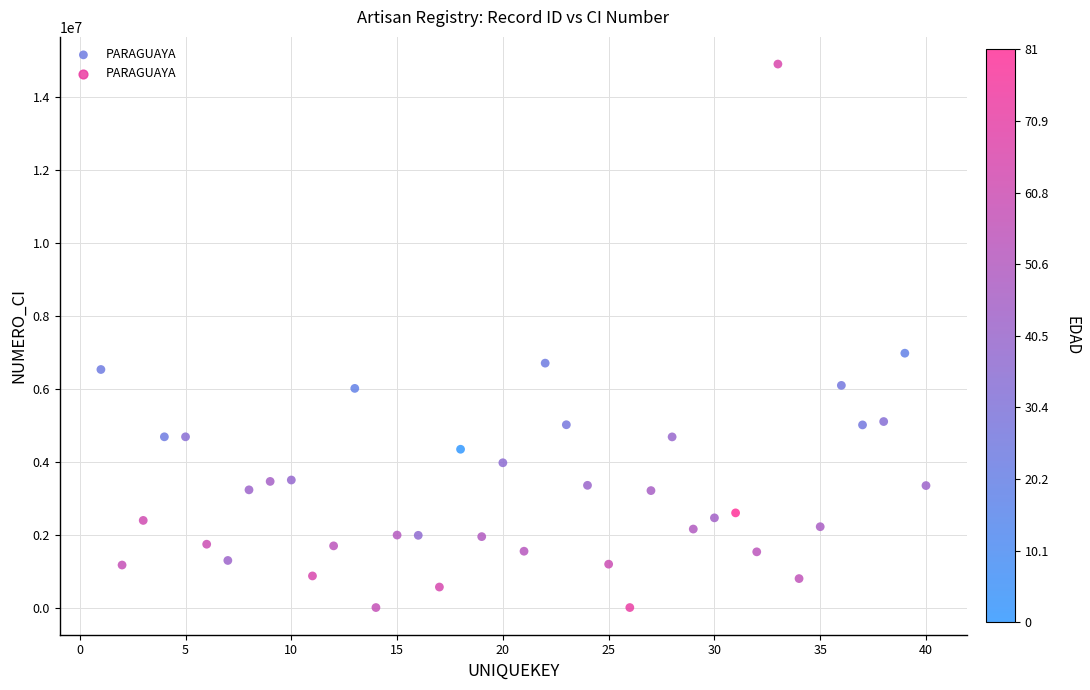

What Y value in the scatter plot is closest to 7451008?

6974087